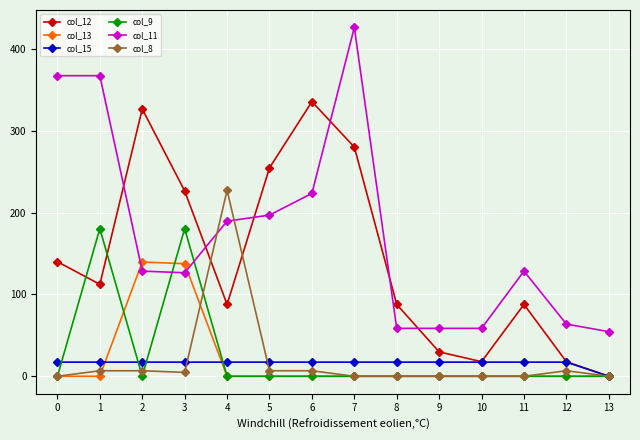

True or false: col_12 has more than 2 points higher than both neighbors.

True